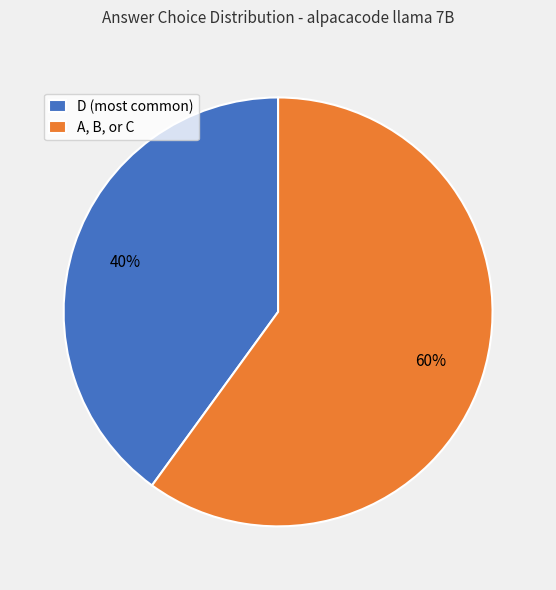

Do A, B, or C and D (most common) together represent more than half of the pie?

Yes